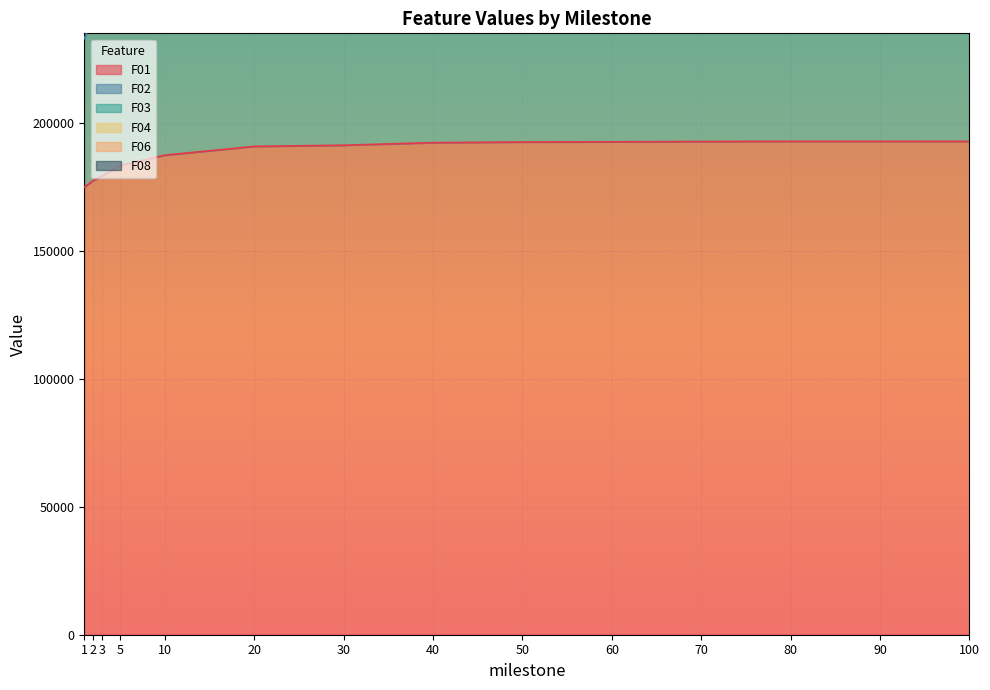

The F08 series shows 155015.7 at 10. True or false?

False